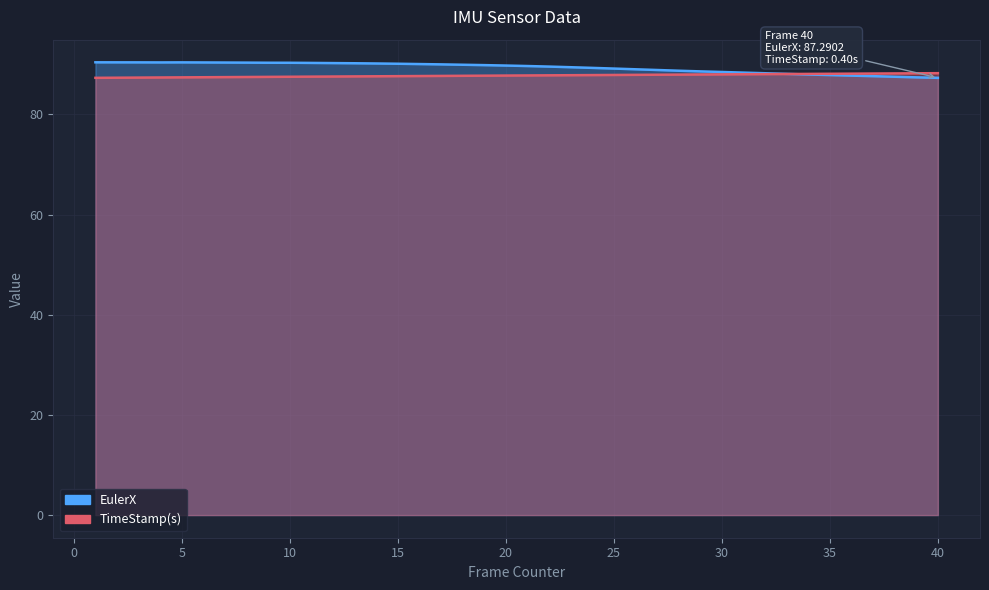

What are all the series names shown in the legend?

EulerX, TimeStamp(s)